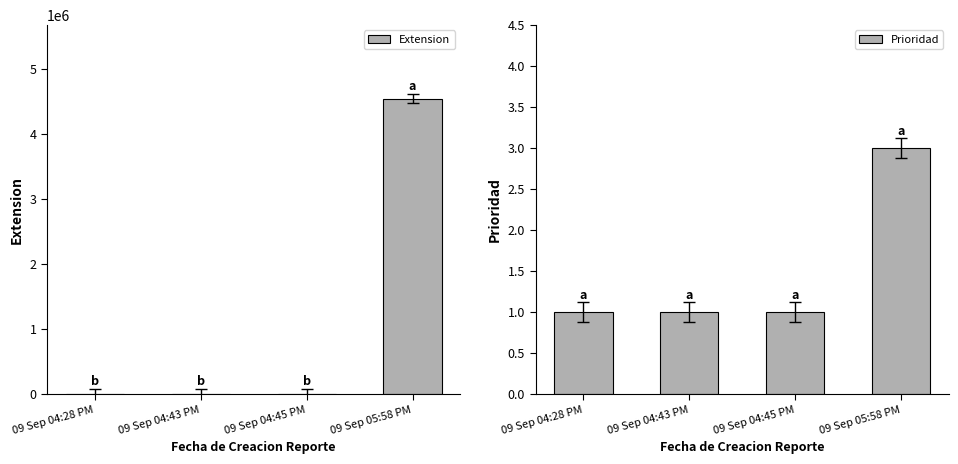

What is the spread (max minus min) of values at 09 Sep 04:28 PM?

1464